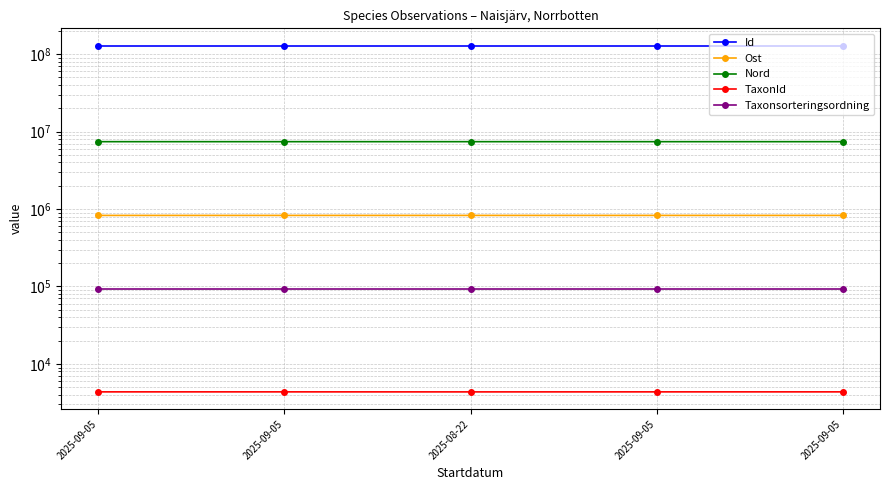

At which category is the sum across all series the highest?

2025-09-05